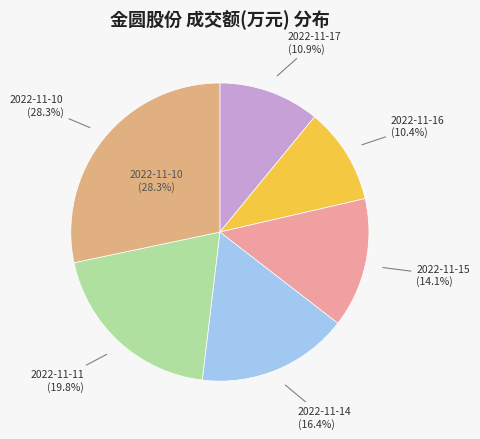

Combined, what portion of the pie is 2022-11-16 and 2022-11-14?

26.8%